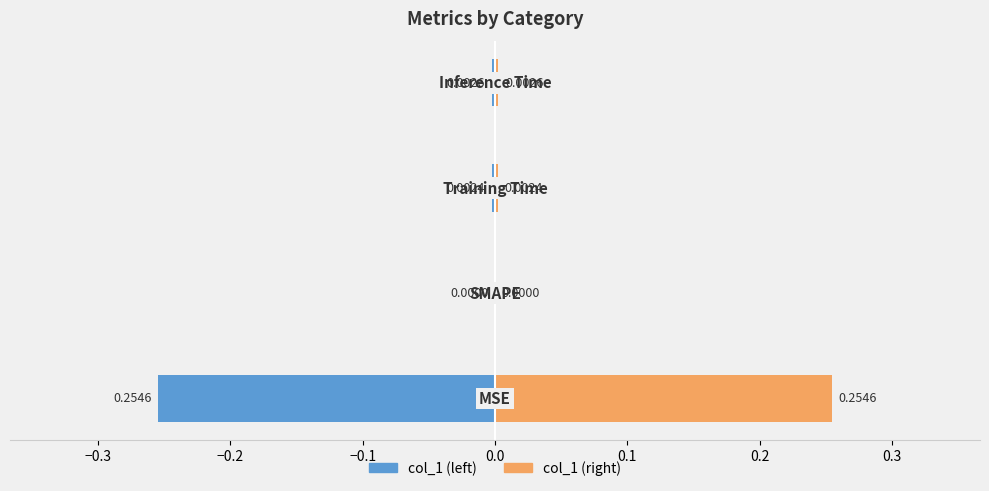

List the series in order of their peak value, highest first.

col_1 (right), col_1 (left)